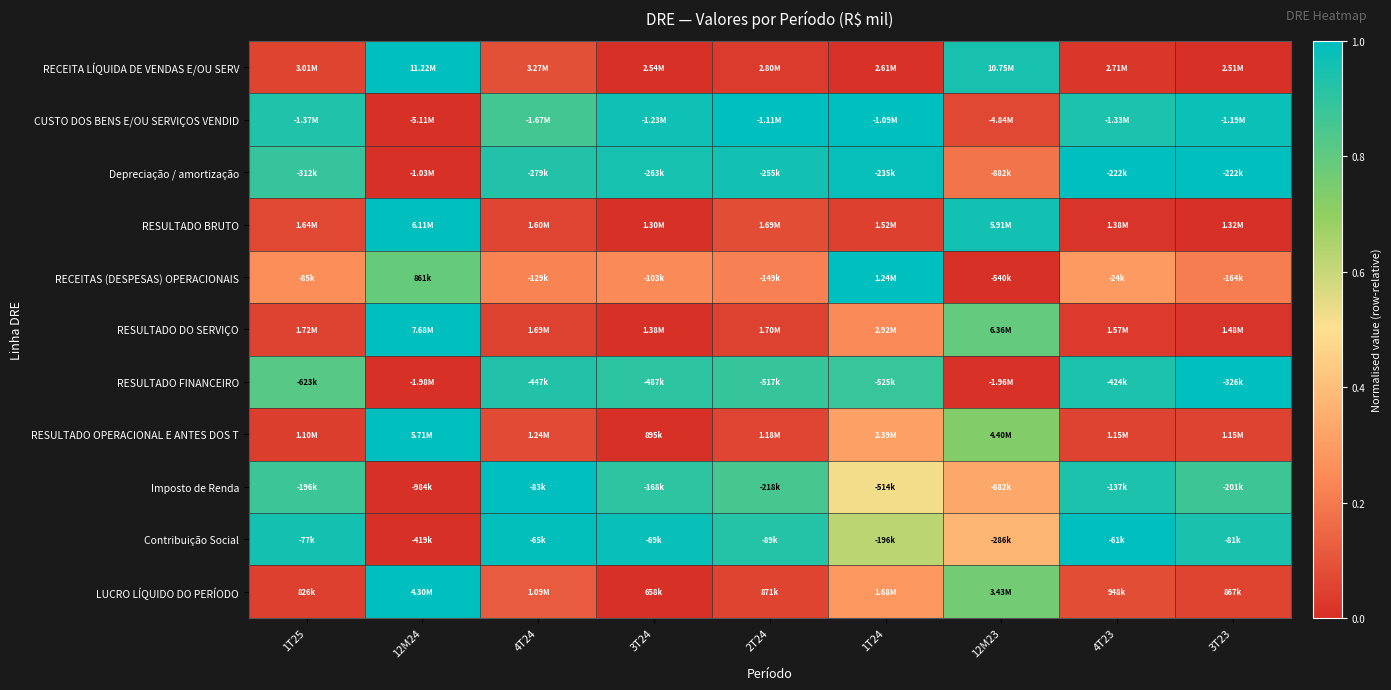

Between 1T25 and 3T23, which is larger?

1T25